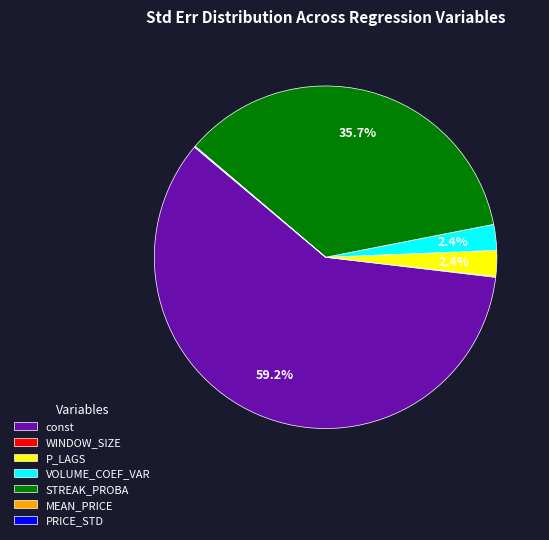

Between STREAK_PROBA and const, which is larger?

const